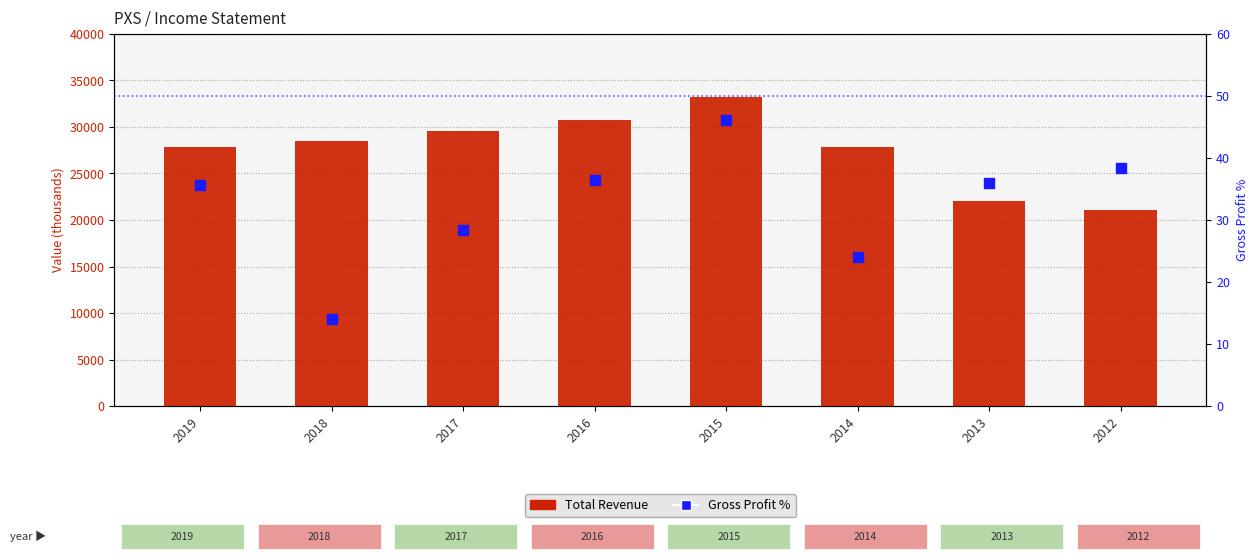

Which series has the largest total across all categories?

Total Revenue